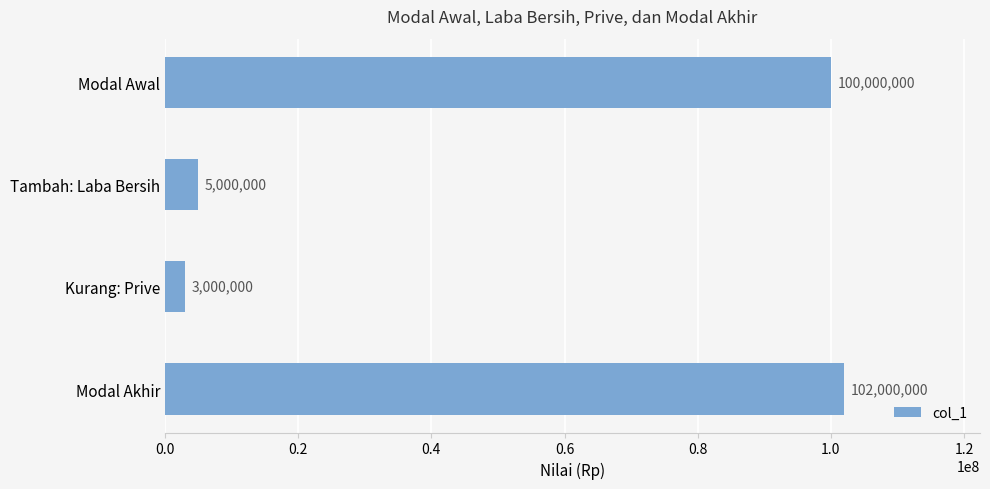

What is the approximate value at Modal Awal, to the nearest 100?

100000000